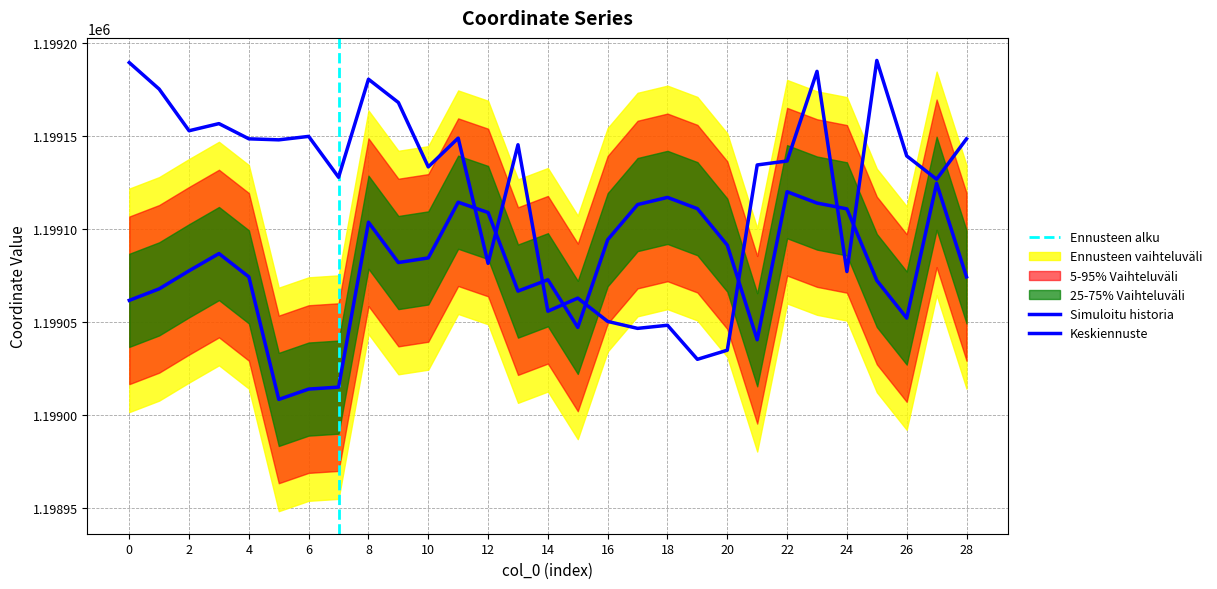

True or false: y has more than 0 points higher than both neighbors.

True